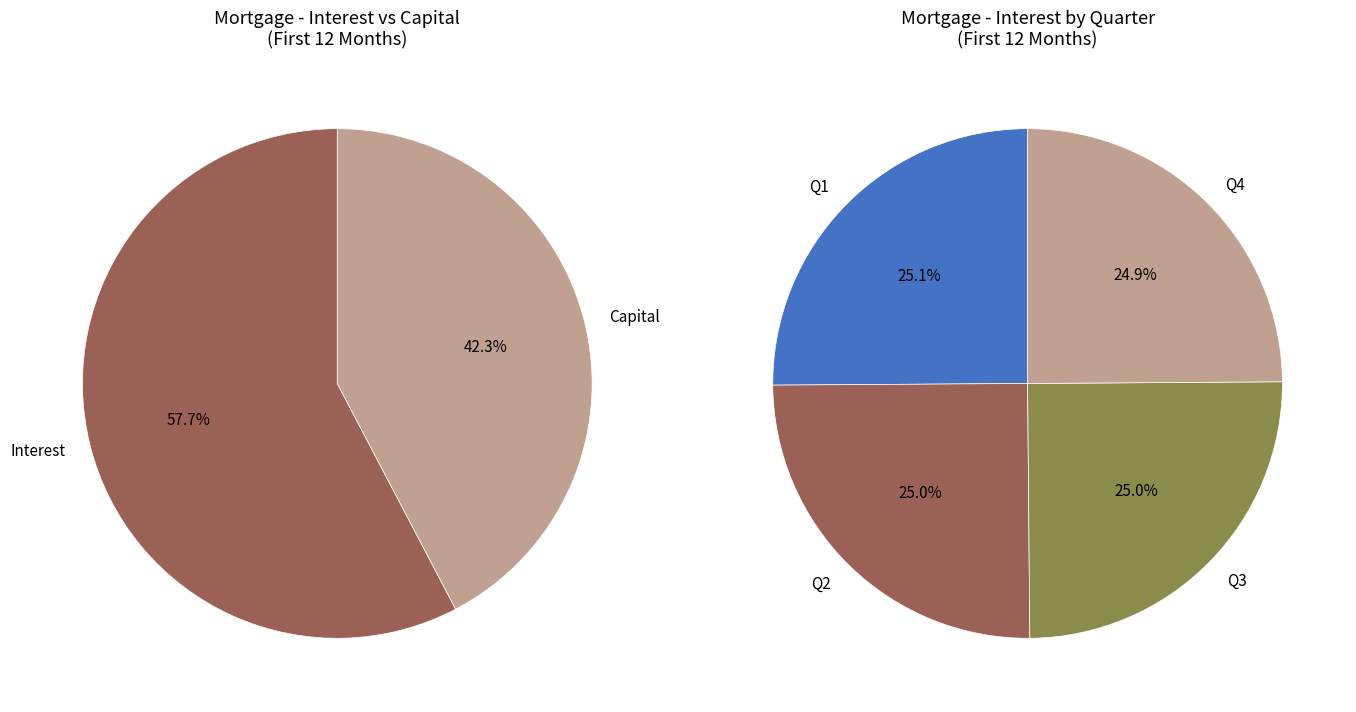

True or false: Month 2 accounts for 1% of the total.

False